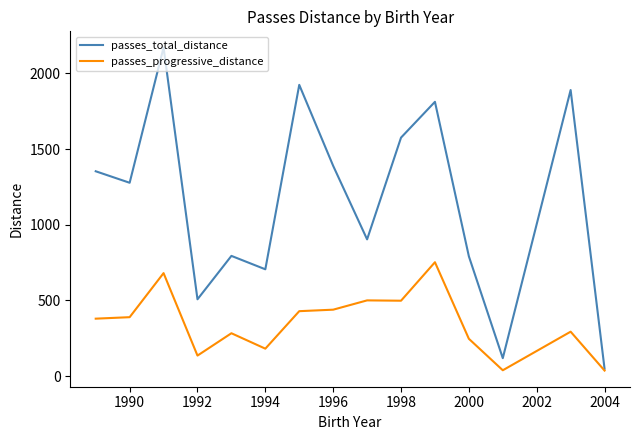

Which series has the largest range (max minus min)?

passes_total_distance